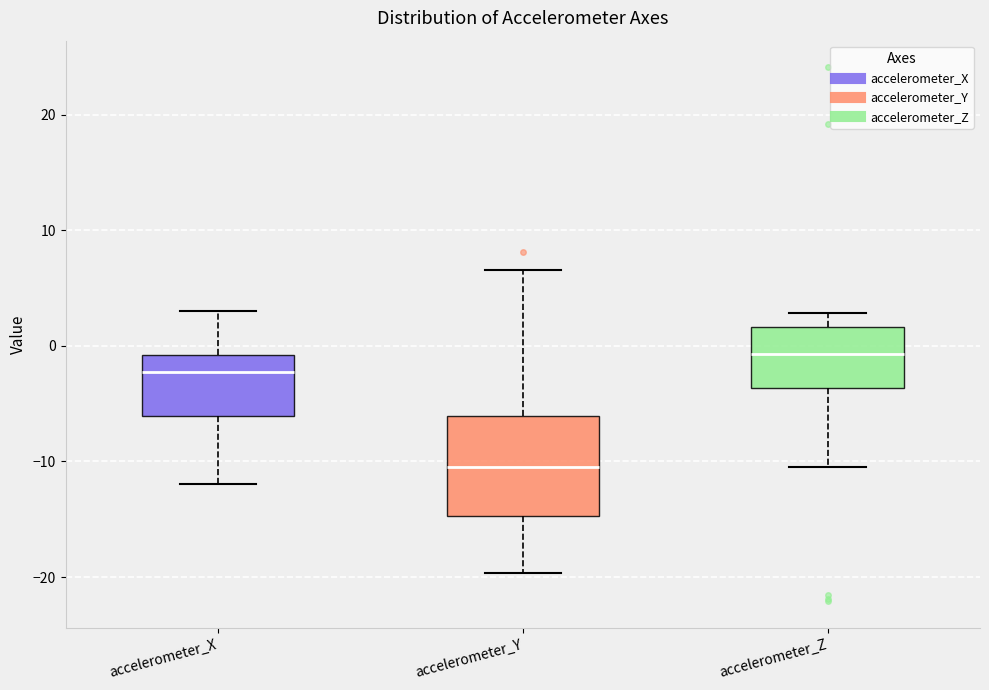

Where does the upper whisker of the box for accelerometer_X end on the y-axis? The values are not printed on the chart, so give them approximately, as read against the axis.

3